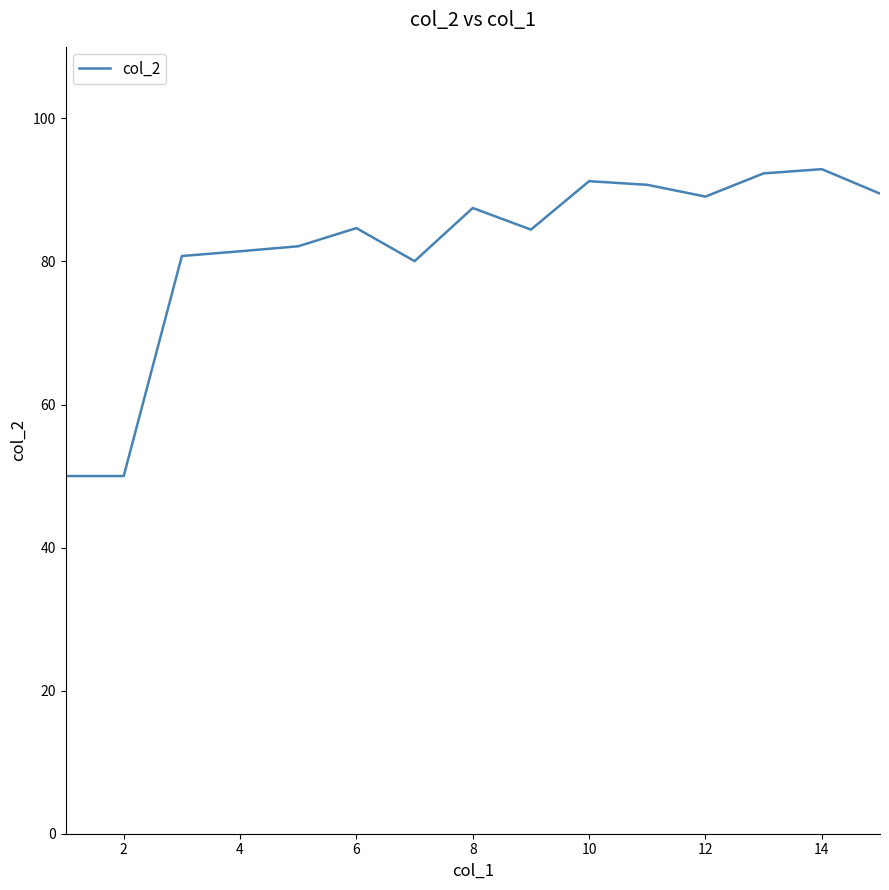

What is the minimum value shown in the chart?

50.0